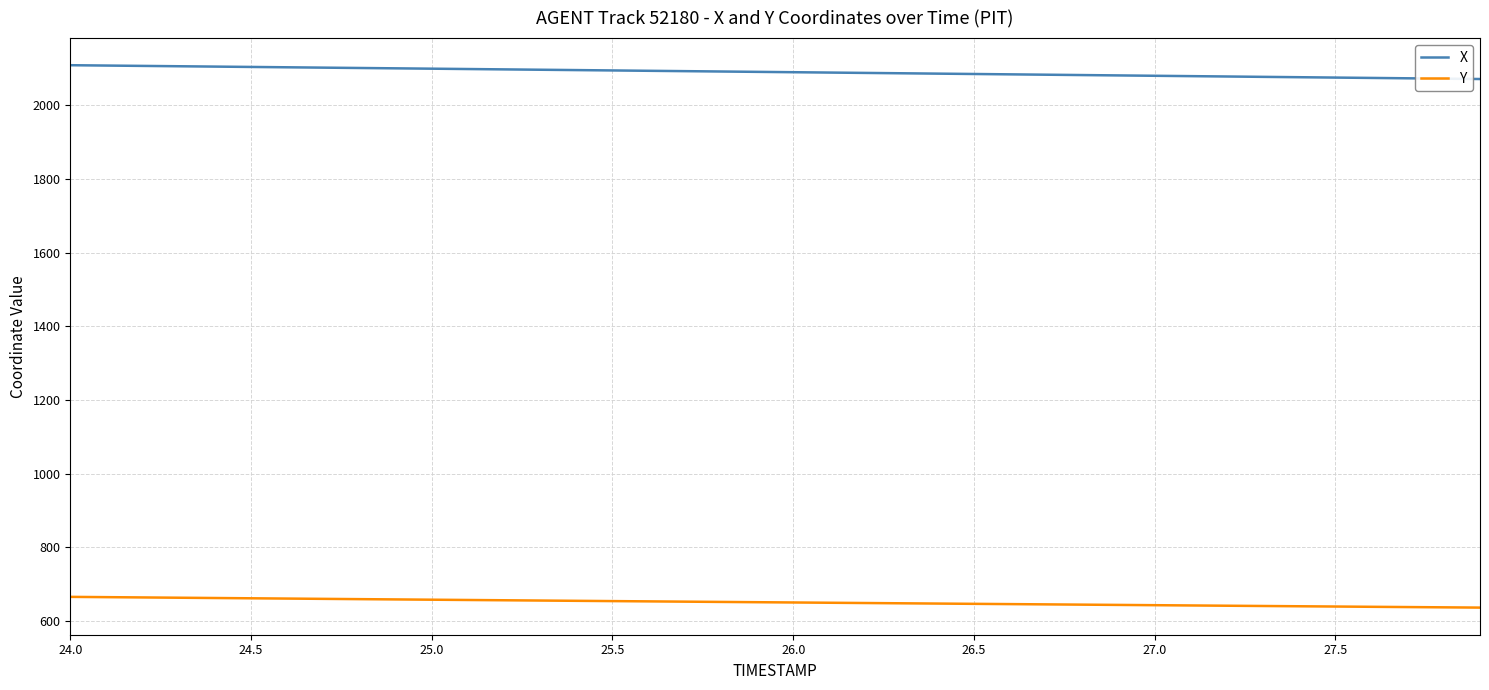

True or false: Y and X intersect in this chart.

False